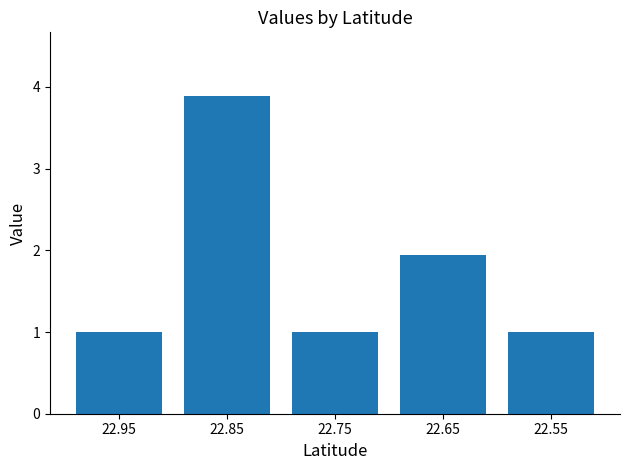

What is the value of the 5th bar from the left?

1.0